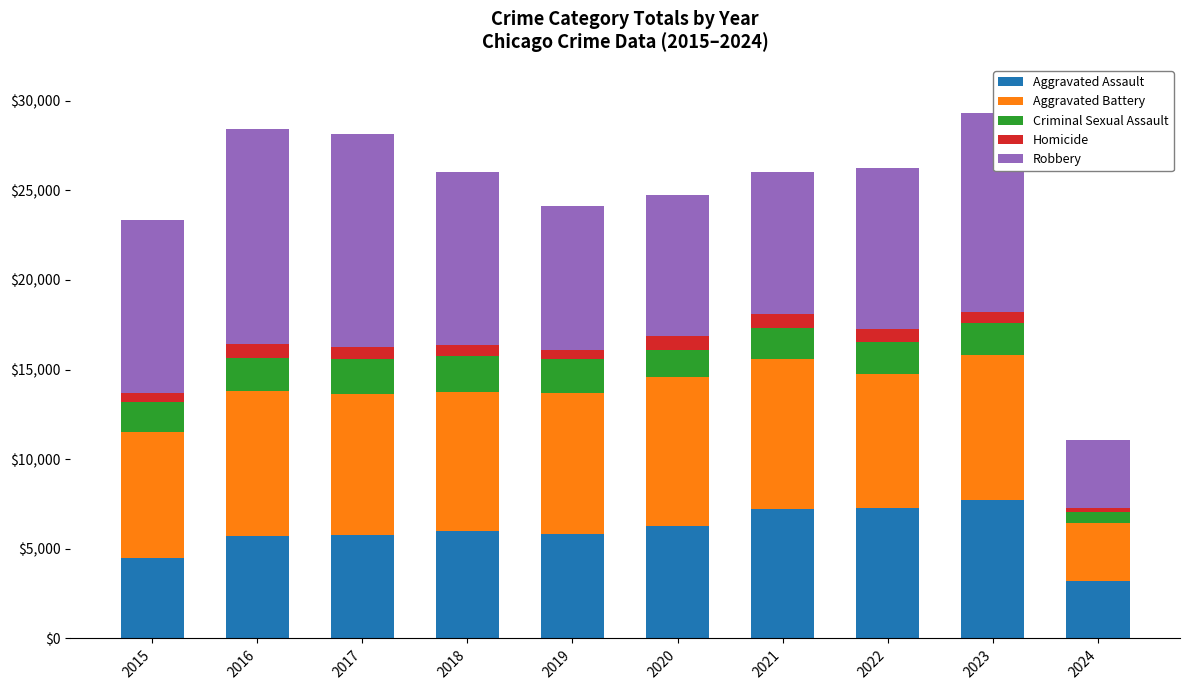

The Aggravated Assault series shows 7242 at 2021. True or false?

True